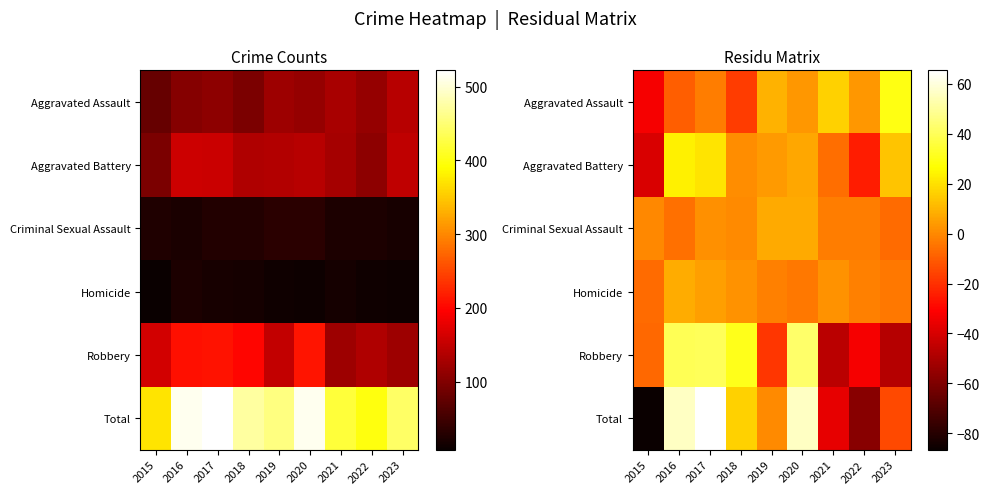

What is the difference between the highest and lowest values at 2015?

86.1